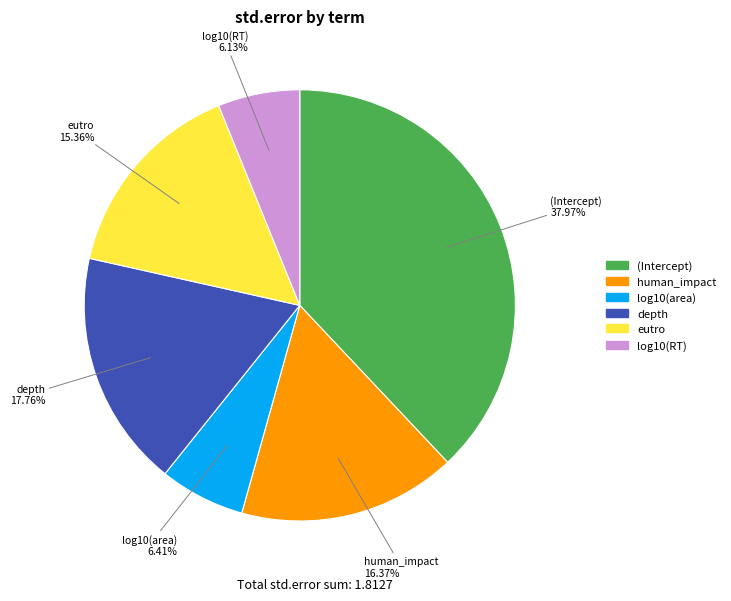

What percentage is NOT represented by human_impact?

83.6%